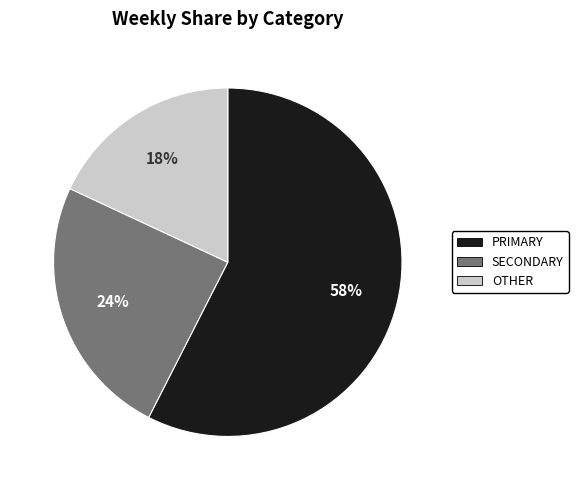

Count the number of slices in the pie.

3